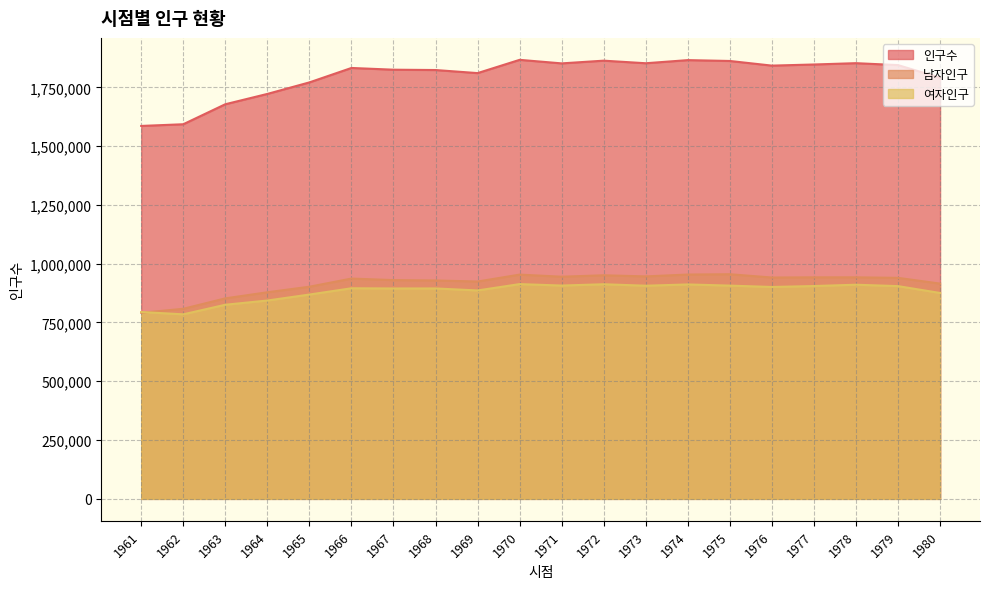

Read the 남자인구 value at 1979.

939862